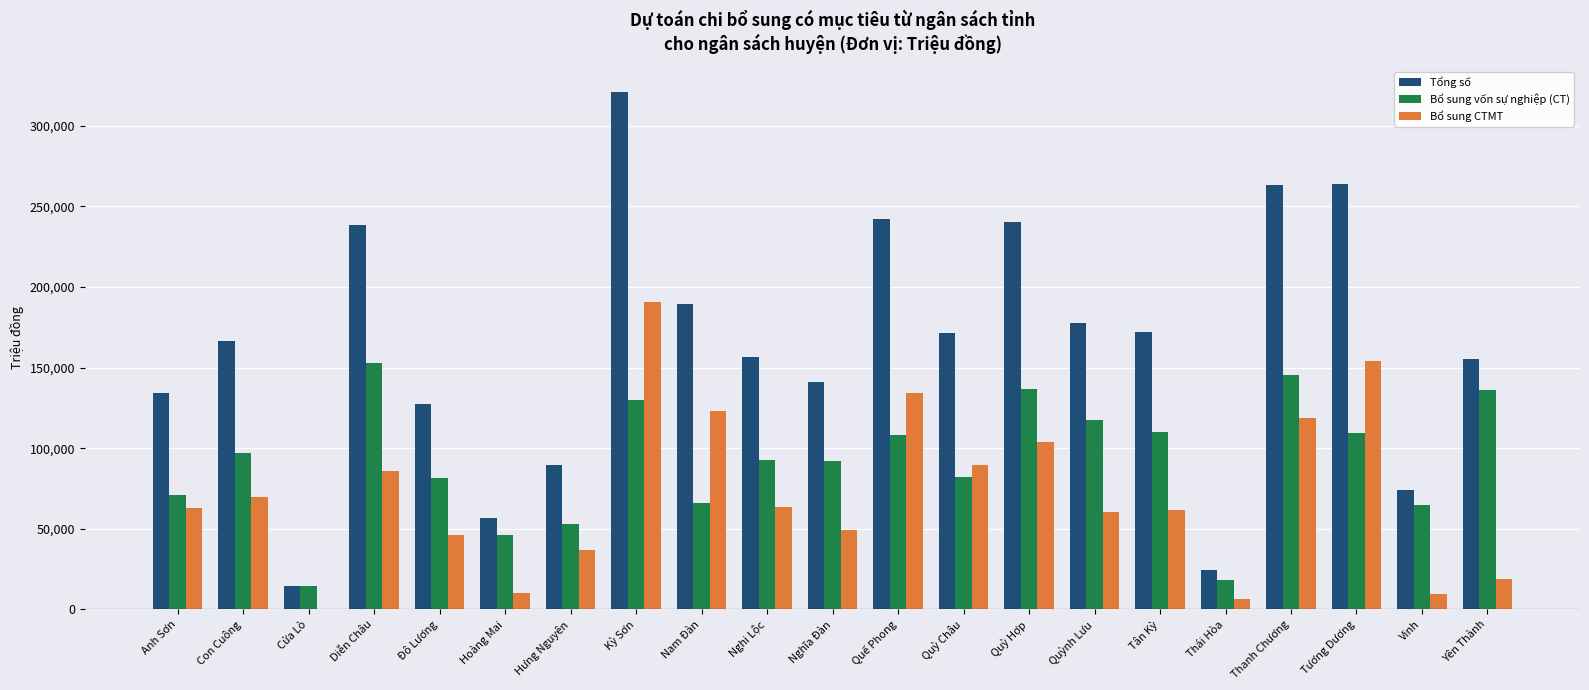

At which label does Tổng số reach its peak?

Kỳ Sơn